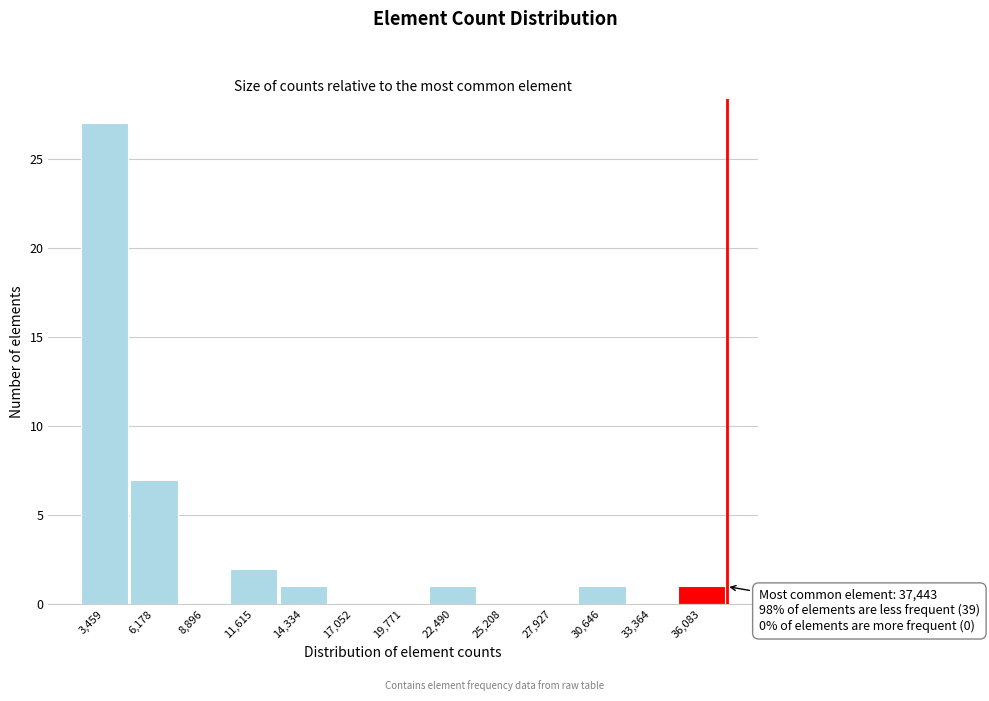

Which range on the x-axis has the tallest bar?

2000 to 5000